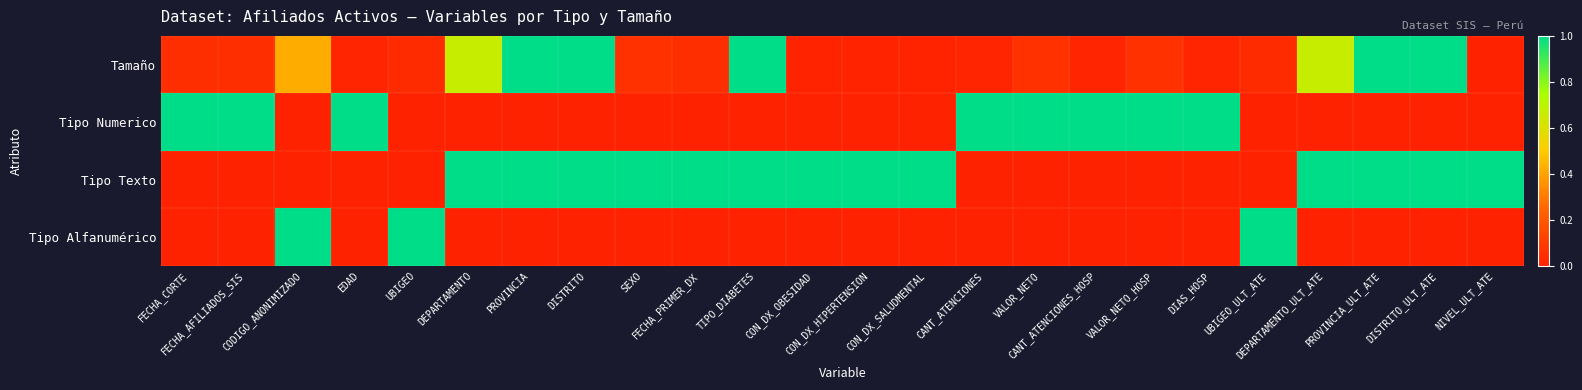

Between DEPARTAMENTO and FECHA_PRIMER_DX, which series saw the biggest shift?

Tamaño